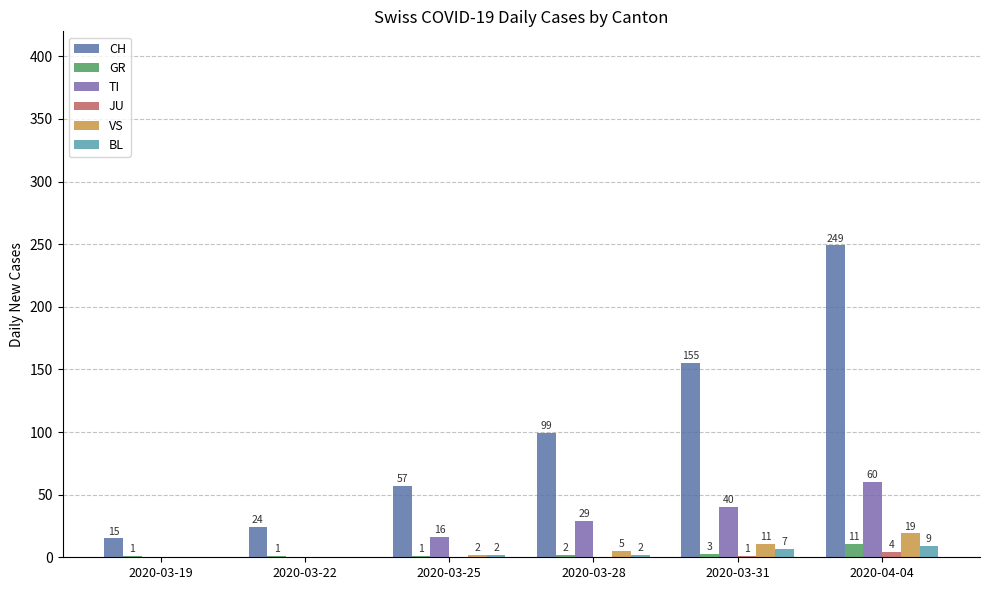

Reading left to right, what are all the values shown in this chart?

CH: 2020-03-19=15	2020-03-22=24	2020-03-25=57	2020-03-28=99	2020-03-31=155	2020-04-04=249
GR: 2020-03-19=1	2020-03-22=1	2020-03-25=1	2020-03-28=2	2020-03-31=3	2020-04-04=11
TI: 2020-03-19=0	2020-03-22=0	2020-03-25=16	2020-03-28=29	2020-03-31=40	2020-04-04=60
JU: 2020-03-19=0	2020-03-22=0	2020-03-25=0	2020-03-28=0	2020-03-31=1	2020-04-04=4
VS: 2020-03-19=0	2020-03-22=0	2020-03-25=2	2020-03-28=5	2020-03-31=11	2020-04-04=19
BL: 2020-03-19=0	2020-03-22=0	2020-03-25=2	2020-03-28=2	2020-03-31=7	2020-04-04=9